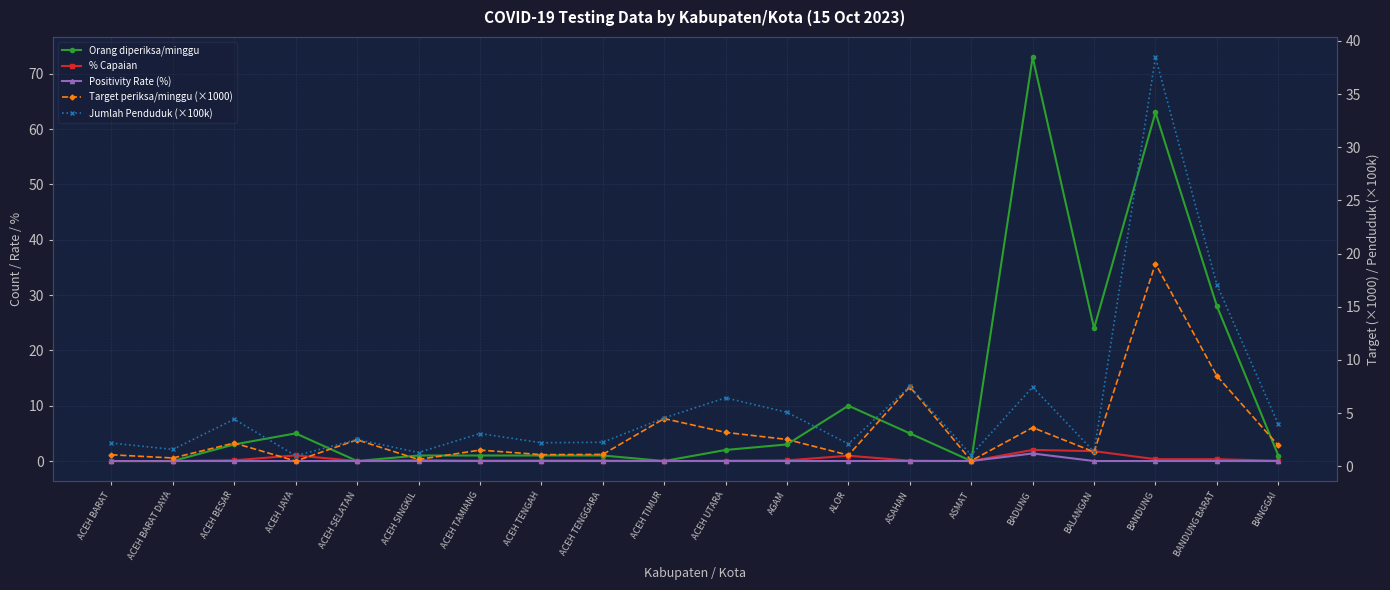

What are all the series names shown in the legend?

Orang diperiksa/minggu, % Capaian, Positivity Rate (%), Target periksa/minggu (×1000), Jumlah Penduduk (×100k)